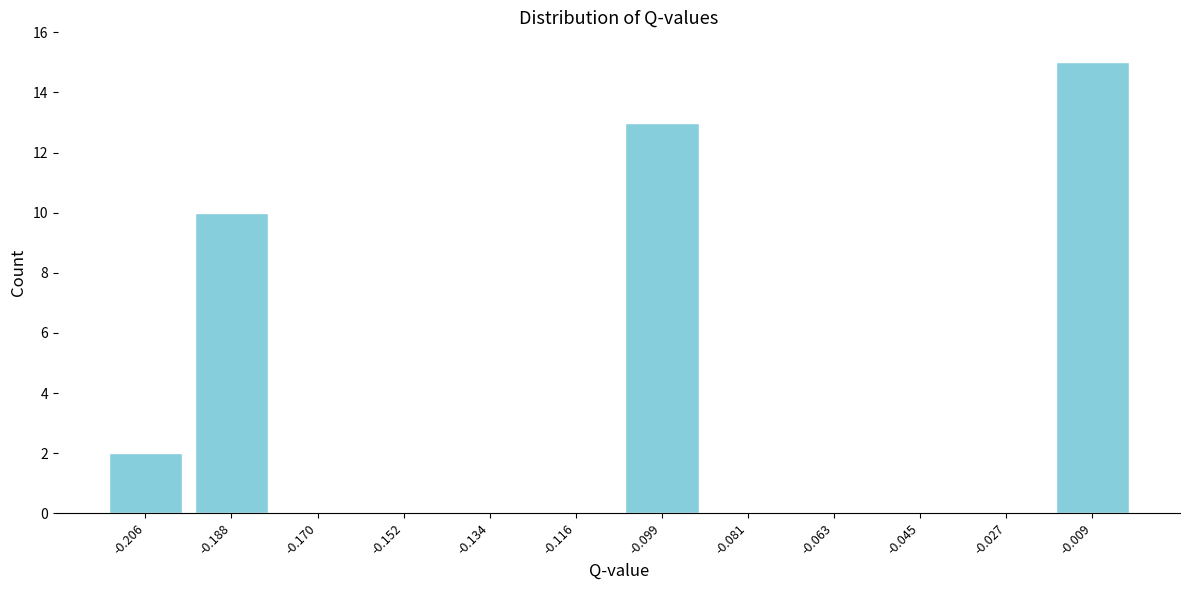

Reading left to right, what are all the values shown in this chart?

-0.206=2	-0.188=10	-0.170=0	-0.152=0	-0.134=0	-0.116=0	-0.099=13	-0.081=0	-0.063=0	-0.045=0	-0.027=0	-0.009=15